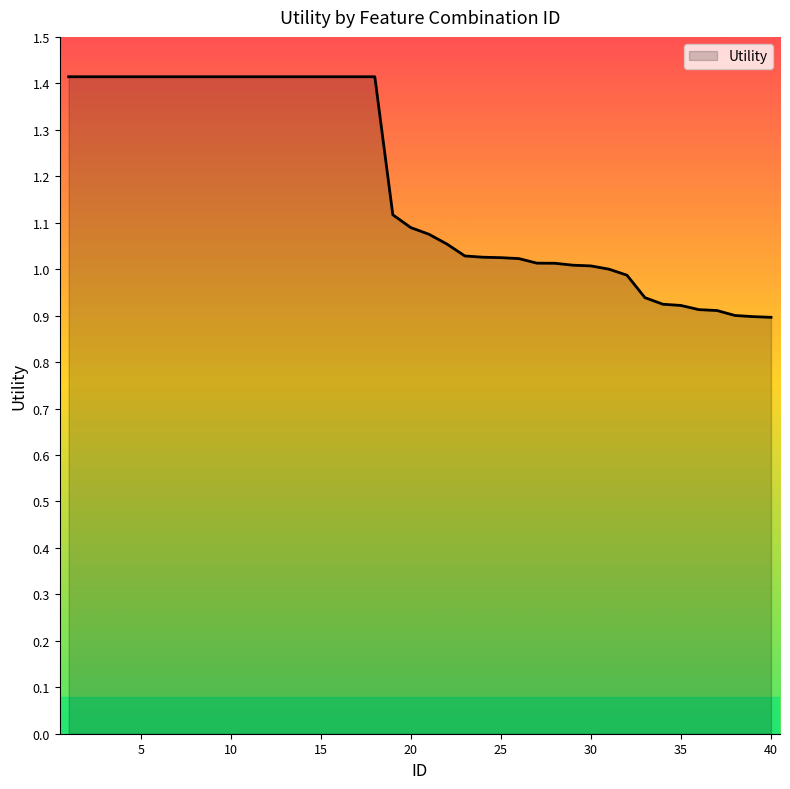

What is the difference between the maximum and minimum values?

0.5